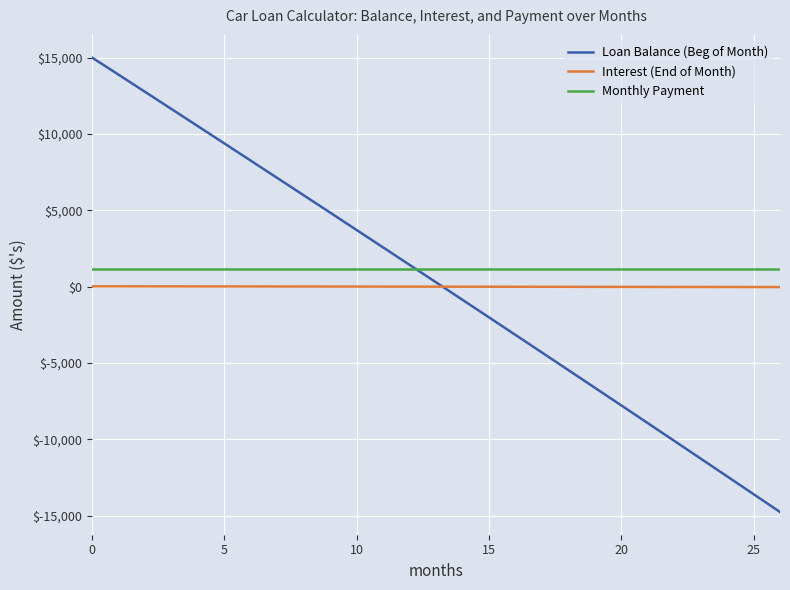

What is the minimum value shown in the chart?

-14753.7